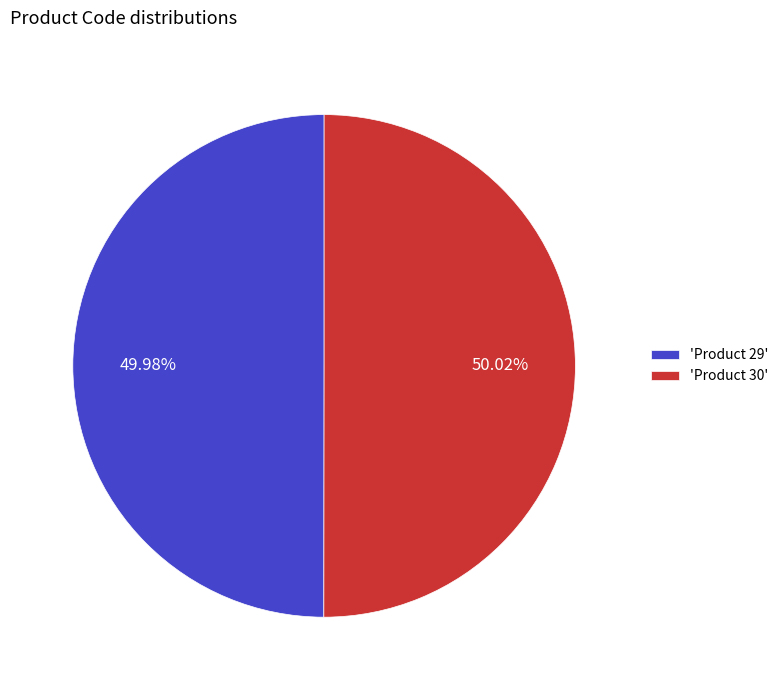

Is there a majority slice in this chart?

Yes